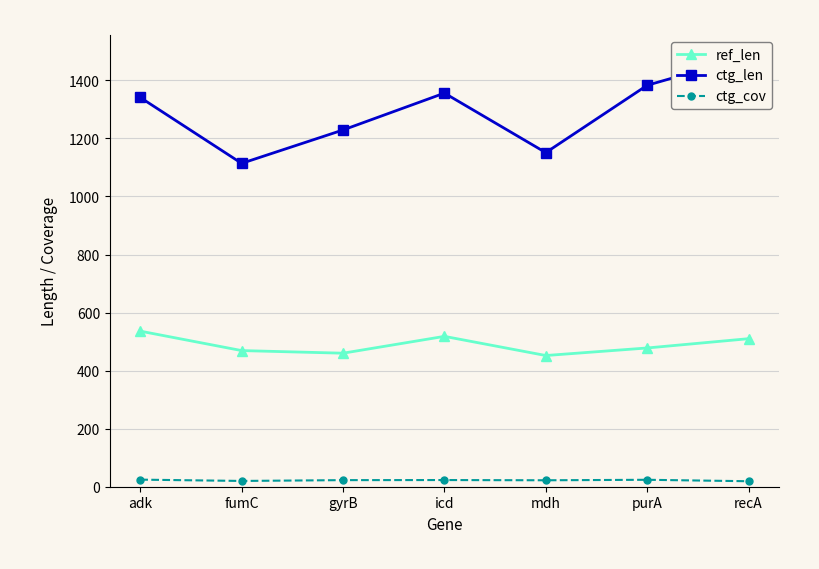

In ctg_cov, how many points are lower than both neighbors (excluding endpoints)?

2